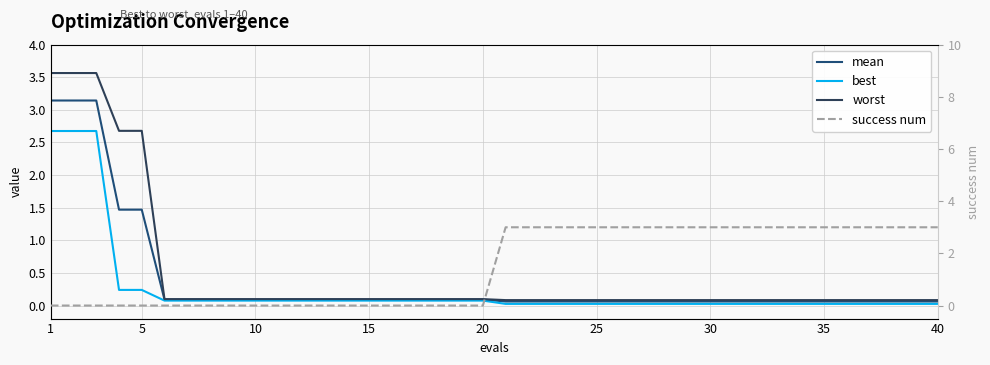

True or false: mean has more than 1 points higher than both neighbors.

False